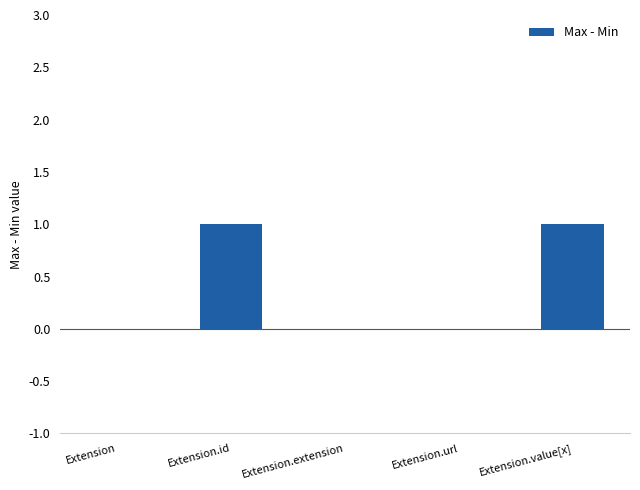

Approximately how many times larger is the value at Extension.id compared to Extension.value[x]?

1.0